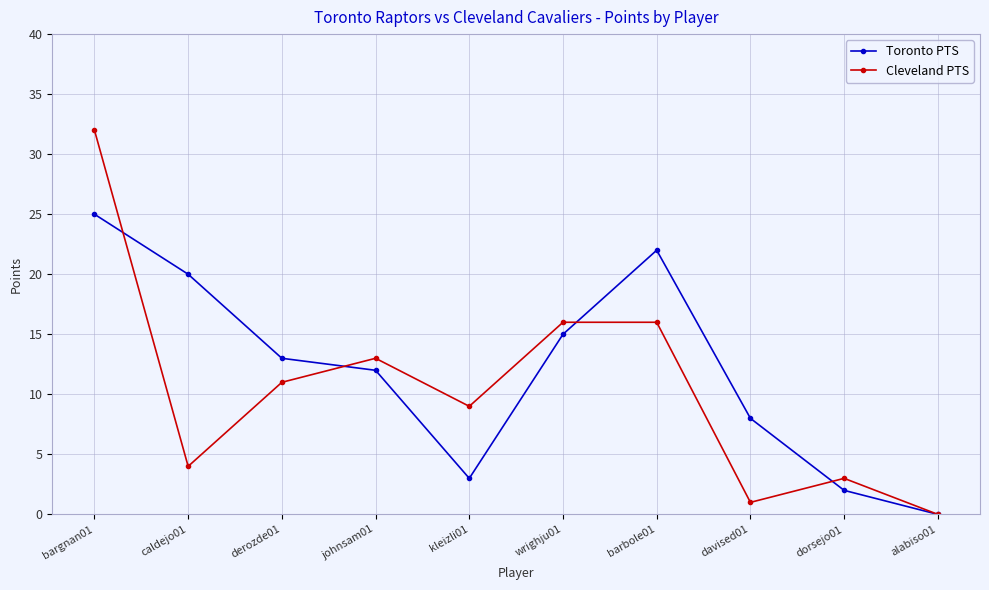

List the series in order of their overall mean, highest first.

Toronto PTS, Cleveland PTS